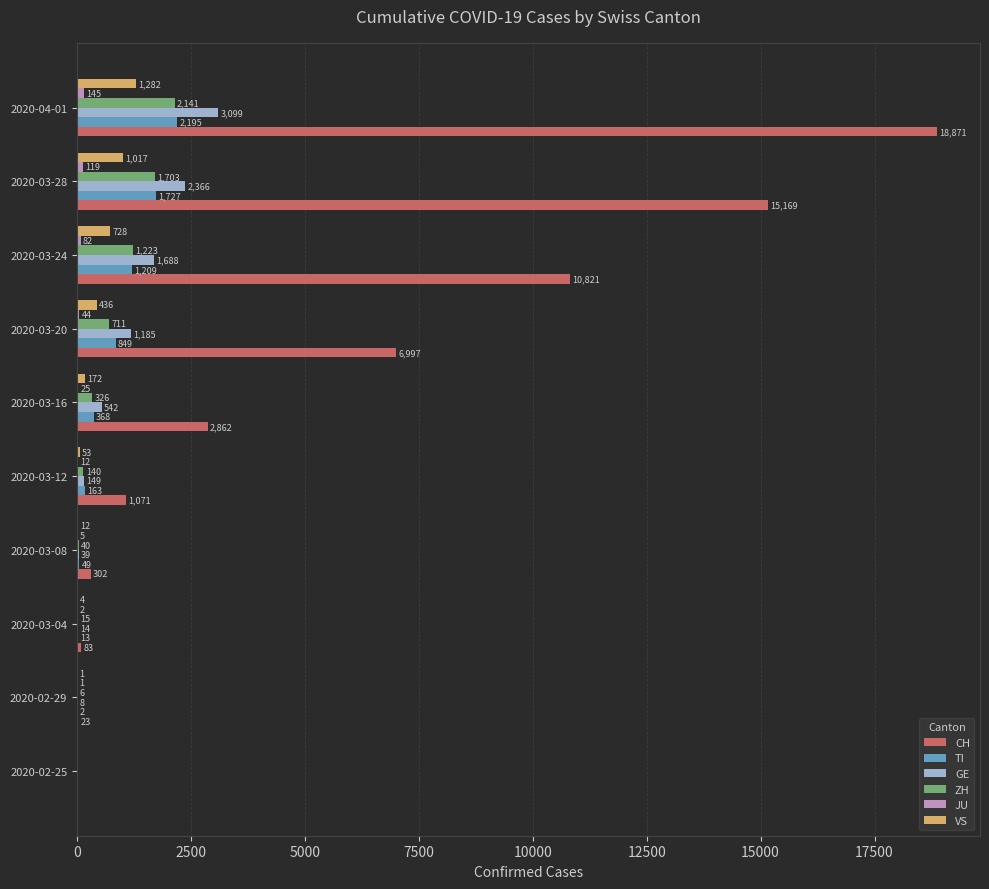

Which series has the largest total across all categories?

CH